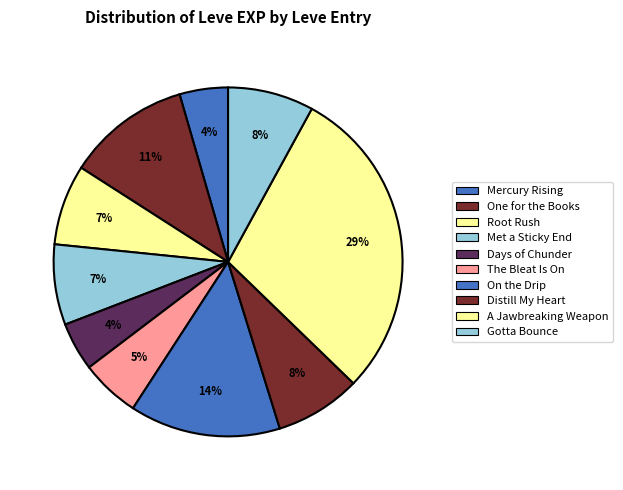

Count the number of slices in the pie.

10